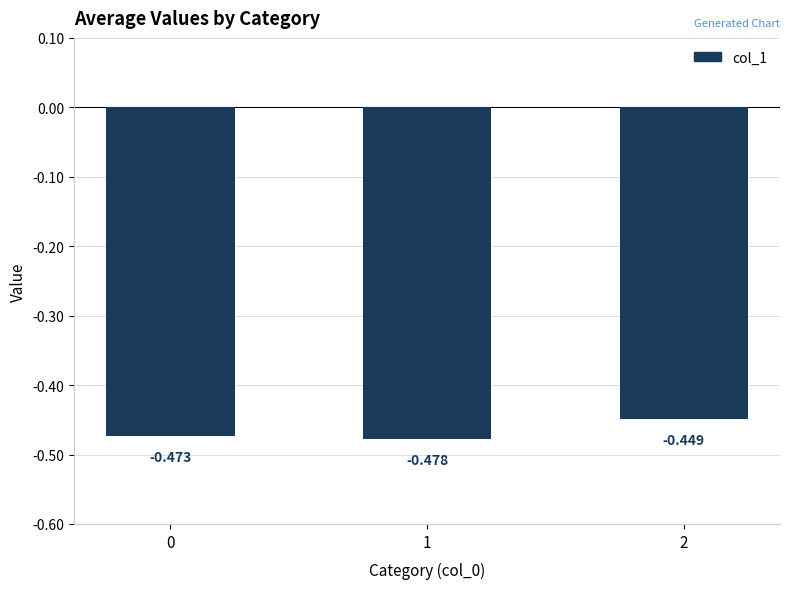

Which has a higher value, 2 or 1?

2